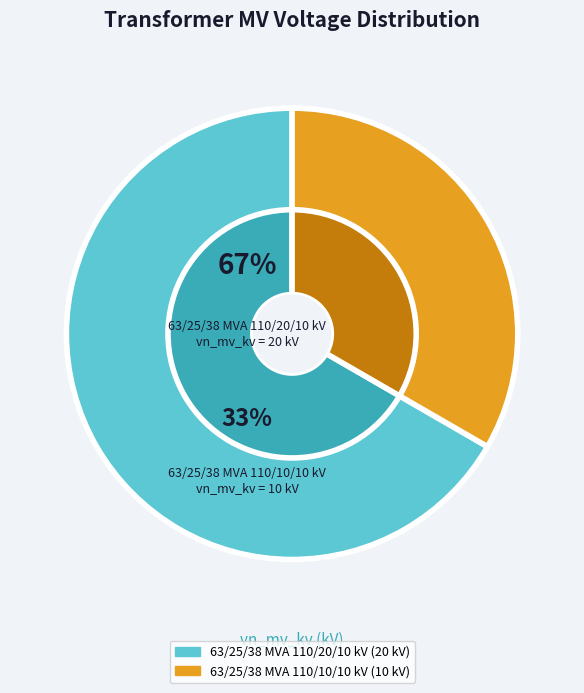

Does 63/25/38 MVA 110/10/10 kV represent more than half of the total?

No